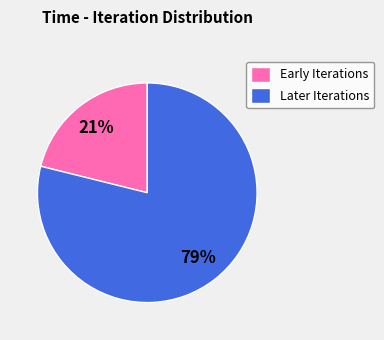

Is it true that Early Iterations is 21% of the pie?

True